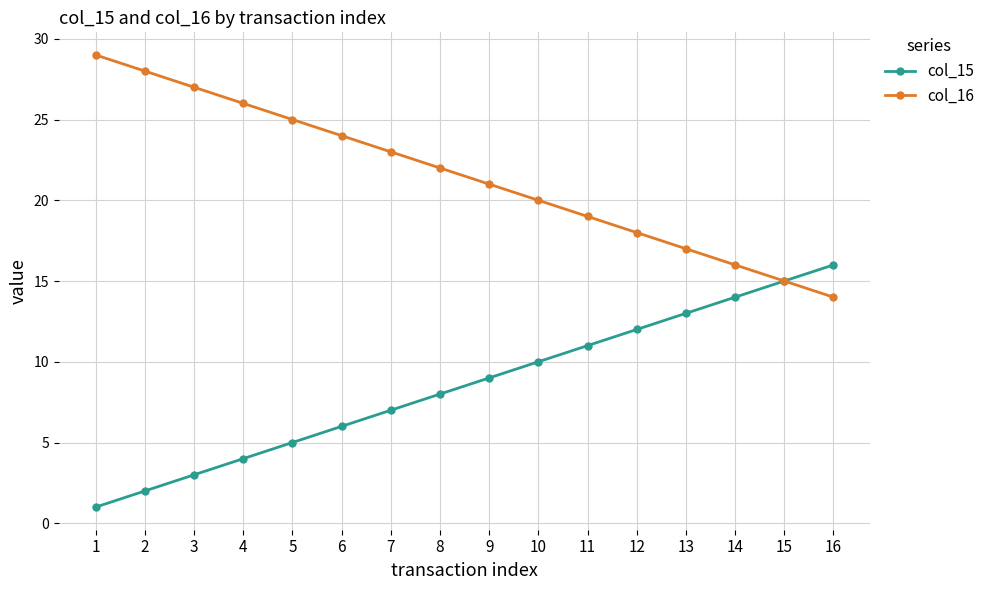

What are all the series names shown in the legend?

col_15, col_16